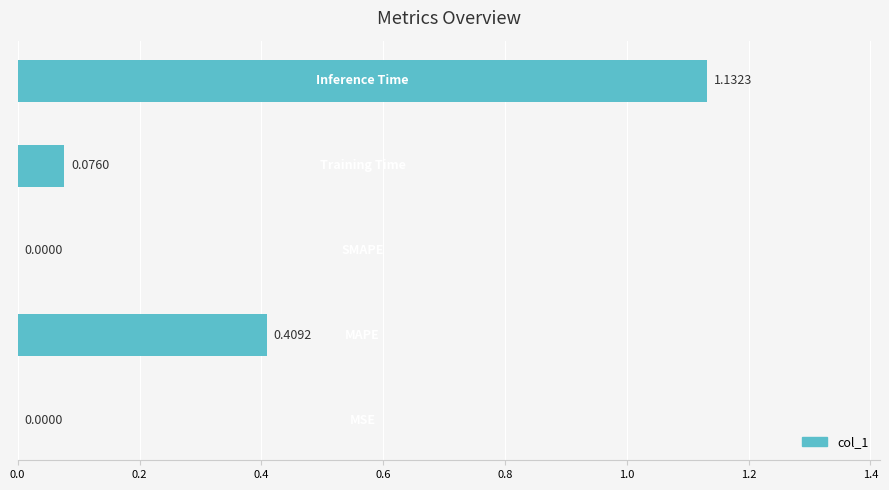

What is the average value?

0.3